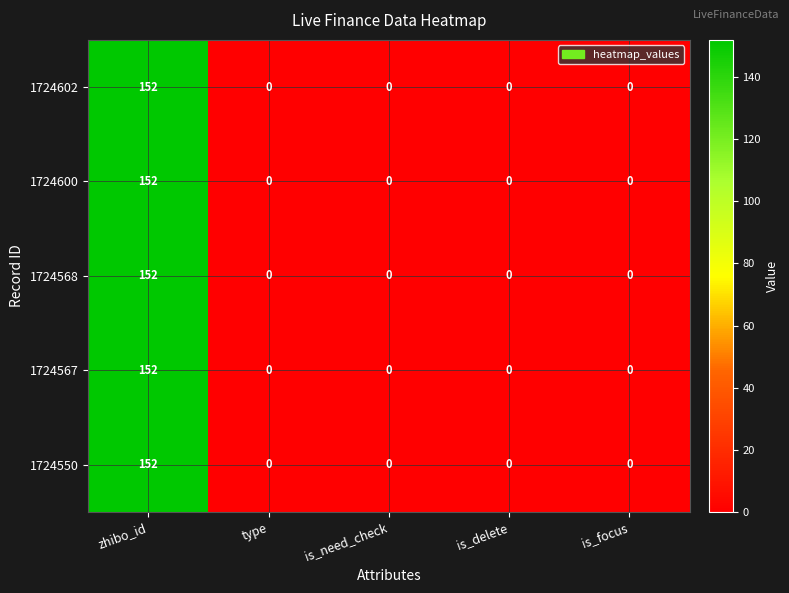

The 1724567 series shows -94 at type. True or false?

False